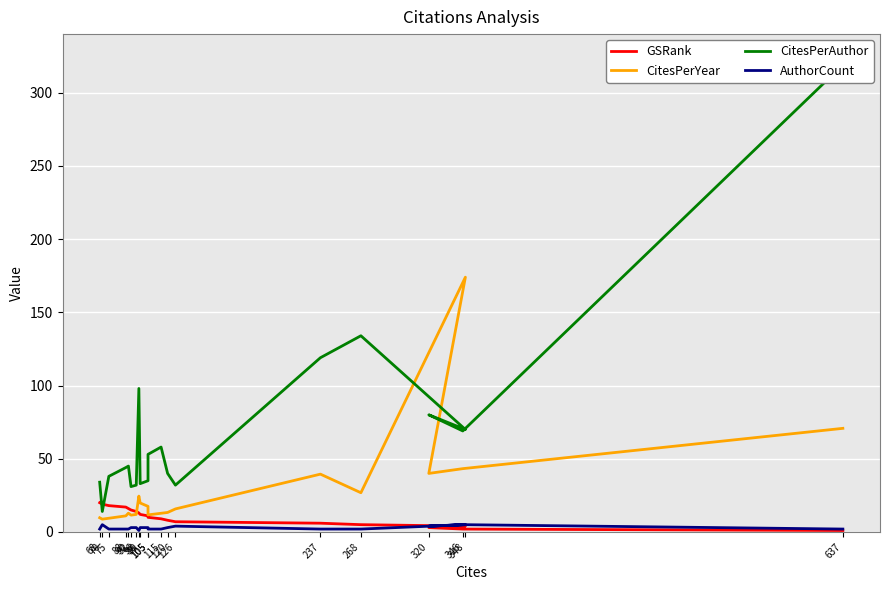

How many times do GSRank and CitesPerAuthor cross each other?

2